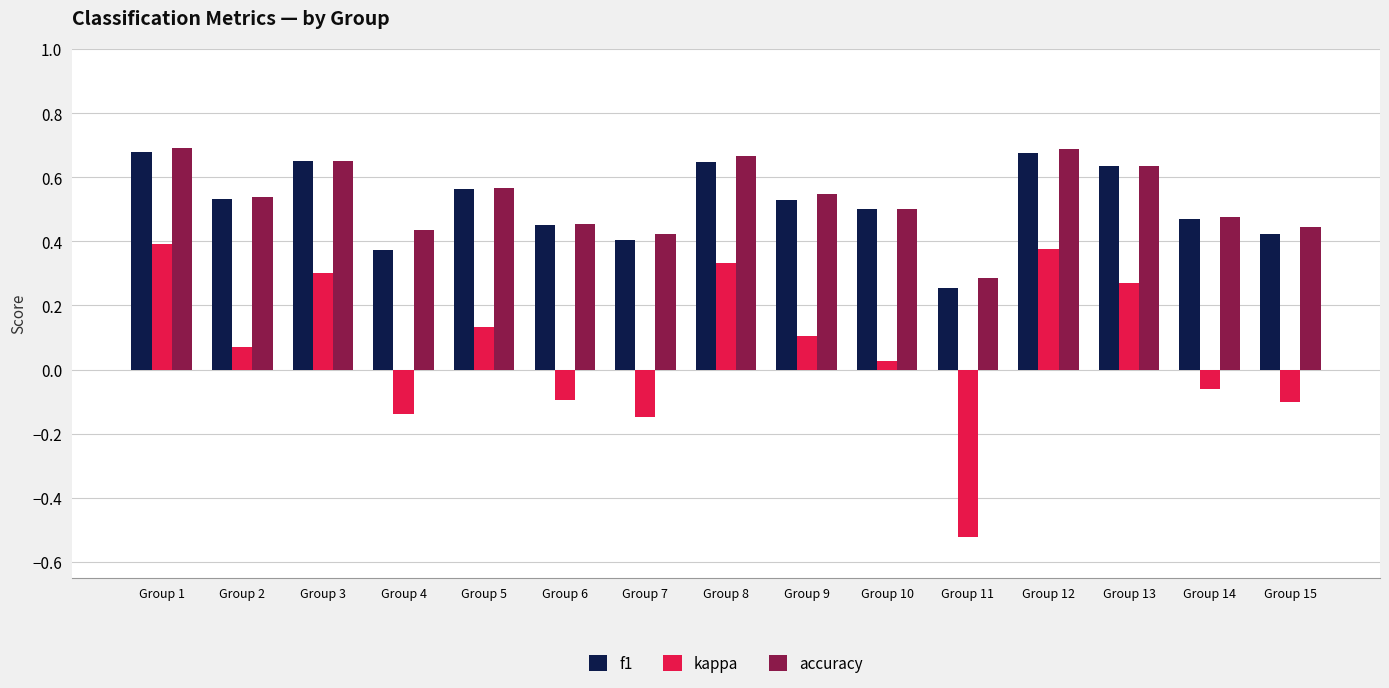

Which category has the lowest value in the accuracy series?

Group 11